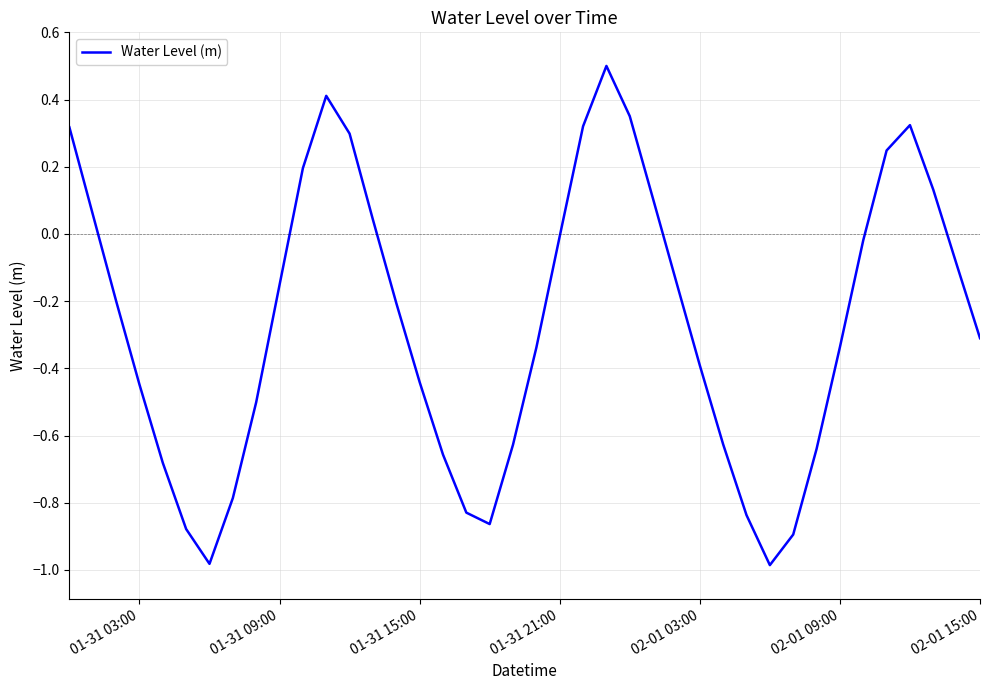

What is the difference between the maximum and minimum values?

1.5